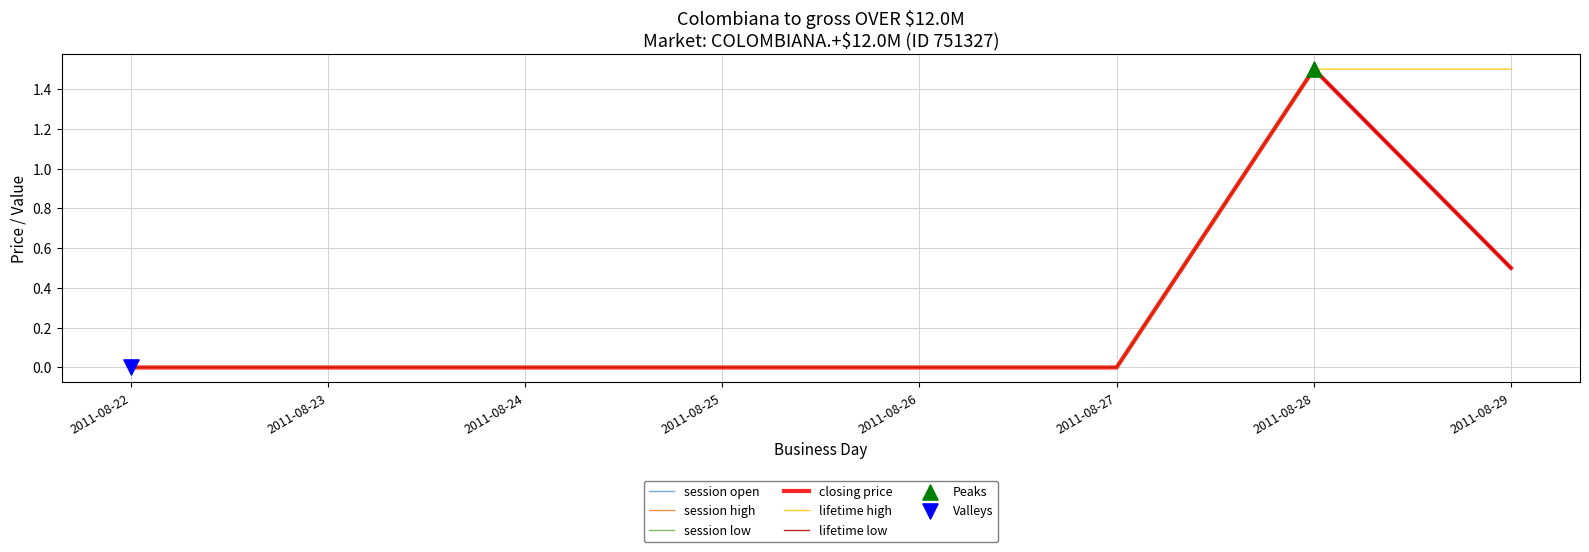

Does the chart have visible grid lines?

Yes